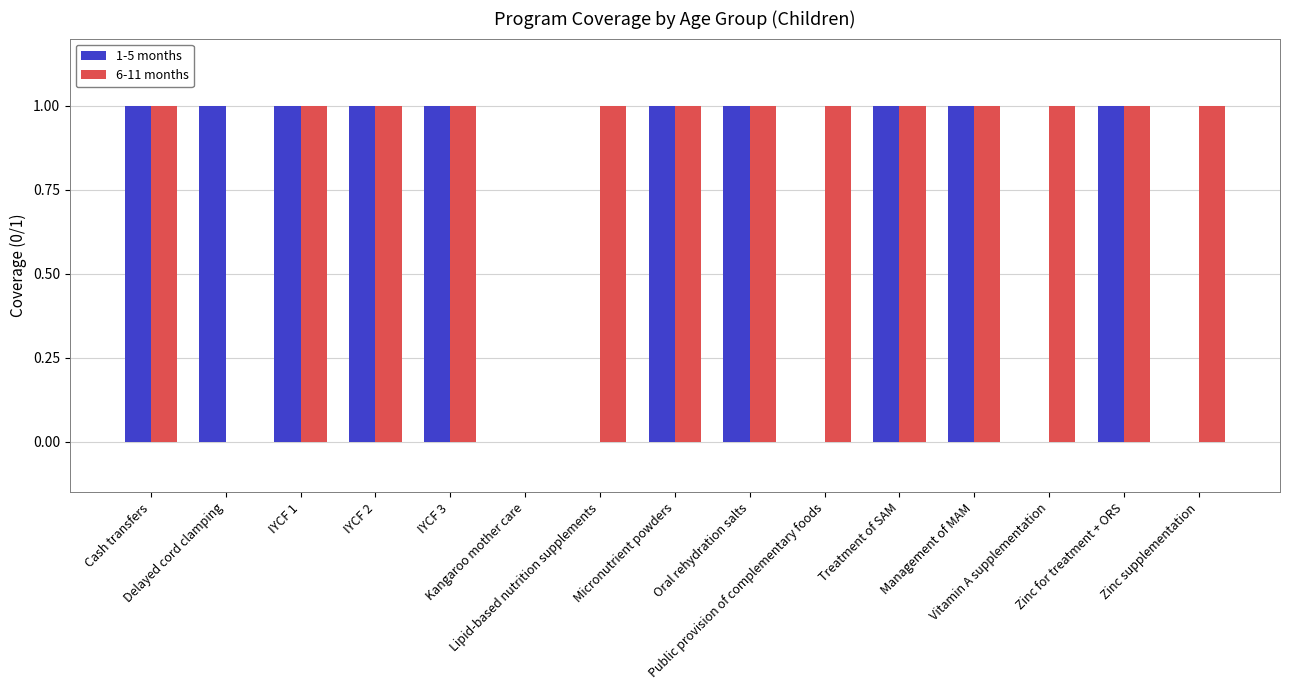

Reading left to right, extract all data points from this chart.

1-5 months: Cash transfers=1	Delayed cord clamping=1	IYCF 1=1	IYCF 2=1	IYCF 3=1	Kangaroo mother care=0	Lipid-based nutrition supplements=0	Micronutrient powders=1	Oral rehydration salts=1	Public provision of complementary foods=0	Treatment of SAM=1	Management of MAM=1	Vitamin A supplementation=0	Zinc for treatment + ORS=1	Zinc supplementation=0
6-11 months: Cash transfers=1	Delayed cord clamping=0	IYCF 1=1	IYCF 2=1	IYCF 3=1	Kangaroo mother care=0	Lipid-based nutrition supplements=1	Micronutrient powders=1	Oral rehydration salts=1	Public provision of complementary foods=1	Treatment of SAM=1	Management of MAM=1	Vitamin A supplementation=1	Zinc for treatment + ORS=1	Zinc supplementation=1